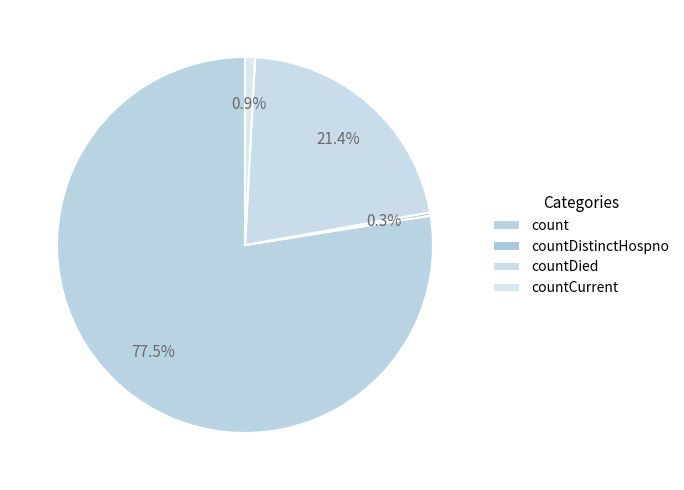

Does countDistinctHospno represent more than half of the total?

No